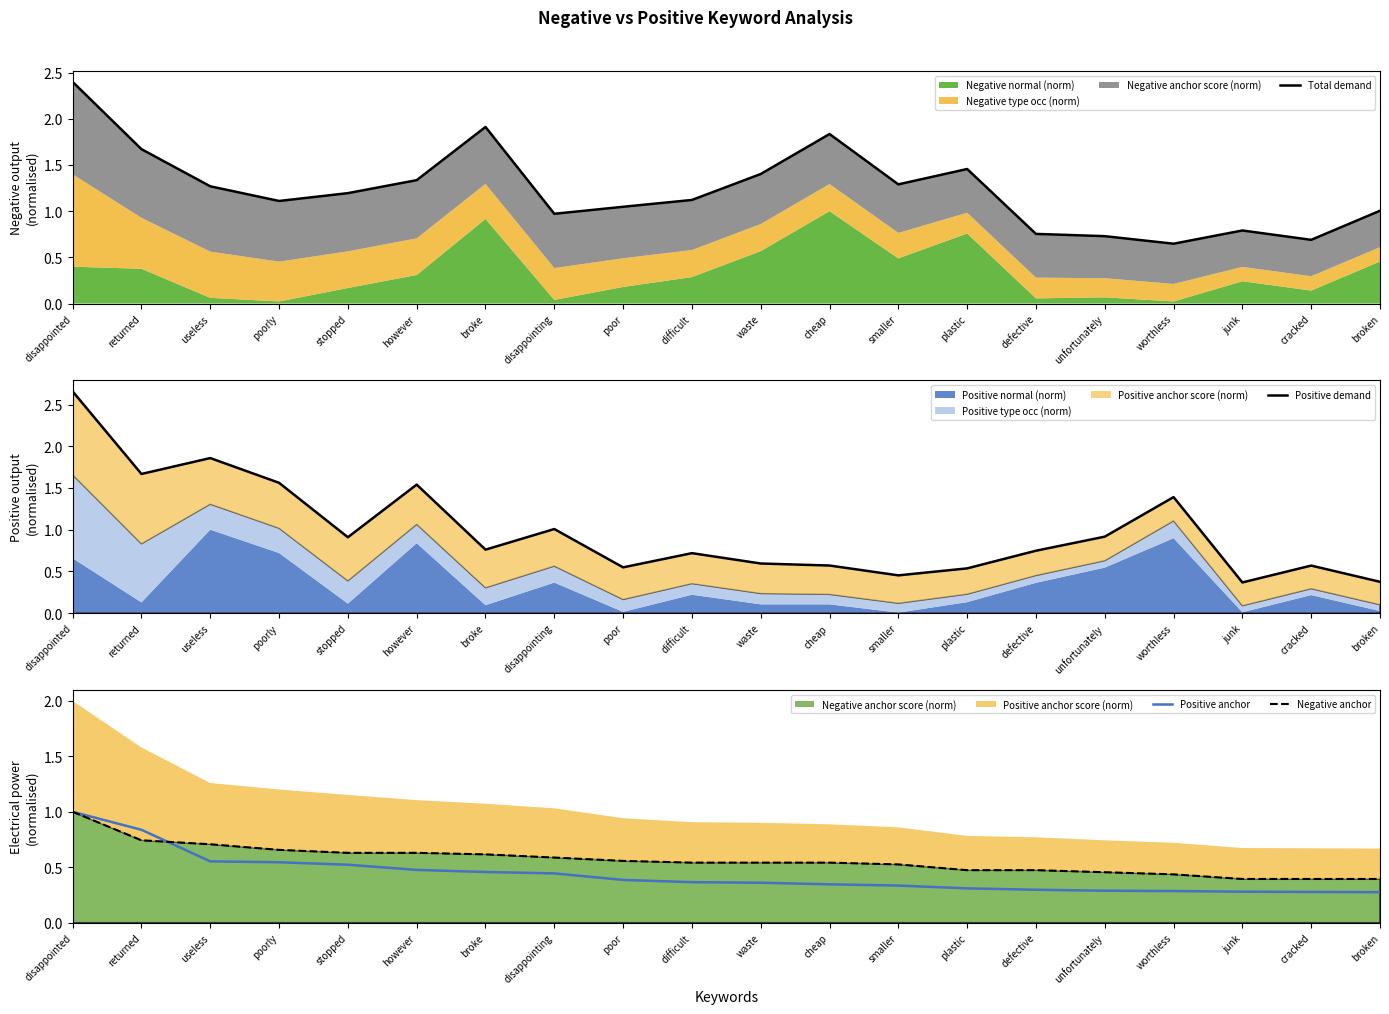

What is the label of the 10th point from the left?

difficult